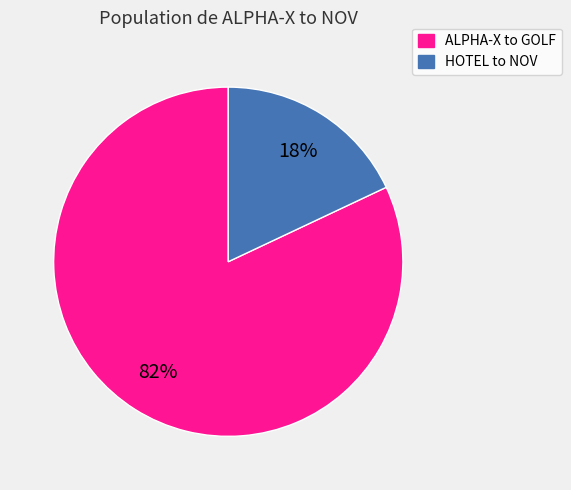

Is it true that HOTEL to NOV is 8% of the pie?

False